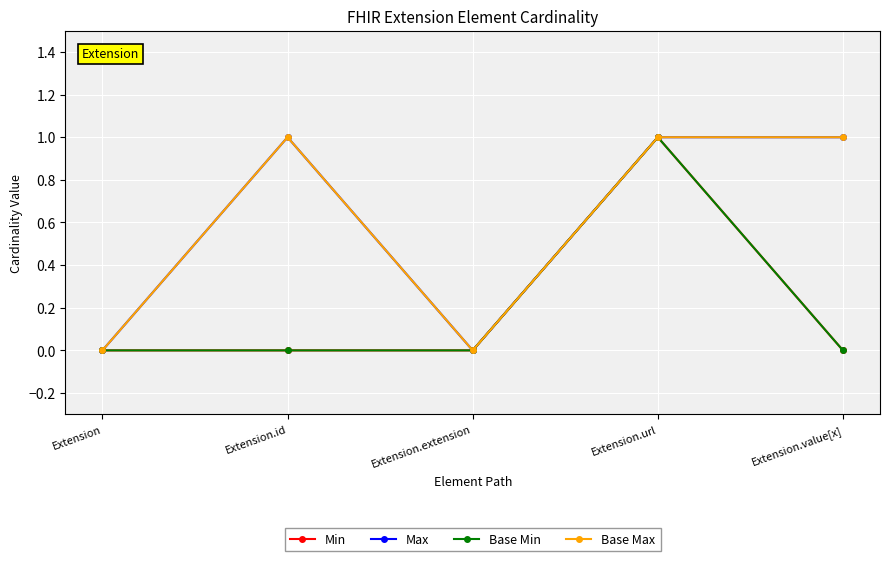

True or false: Max and Min cross at least once.

False